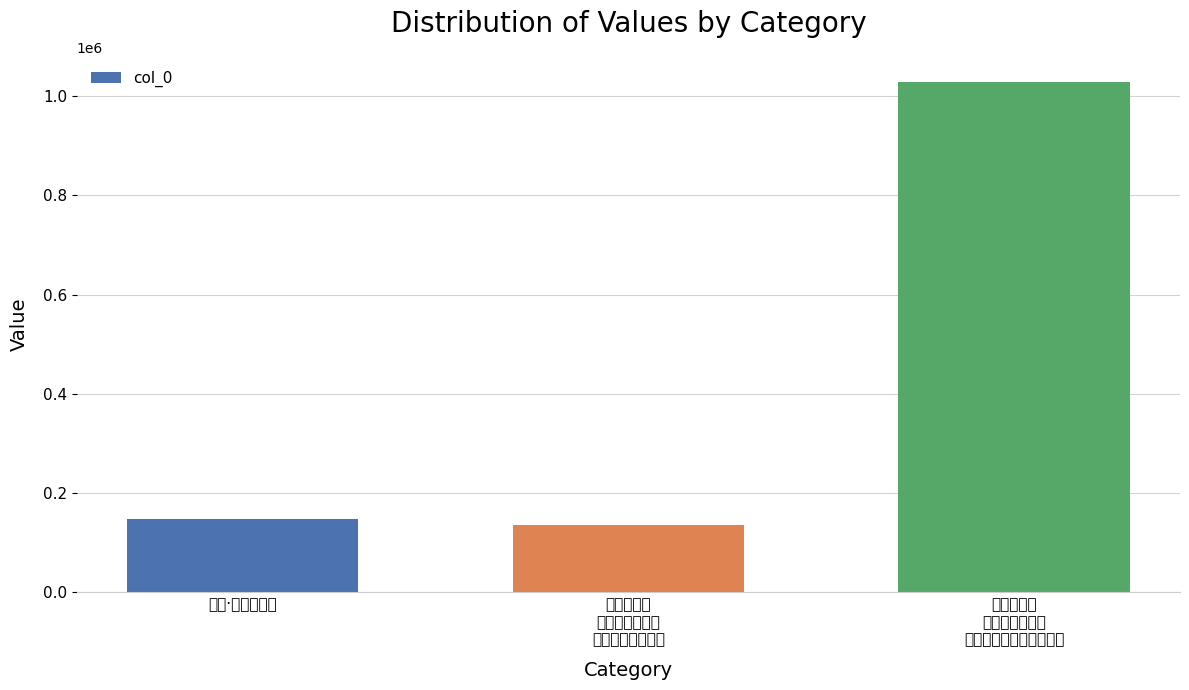

What is the value of the 3rd bar from the left?

1027627